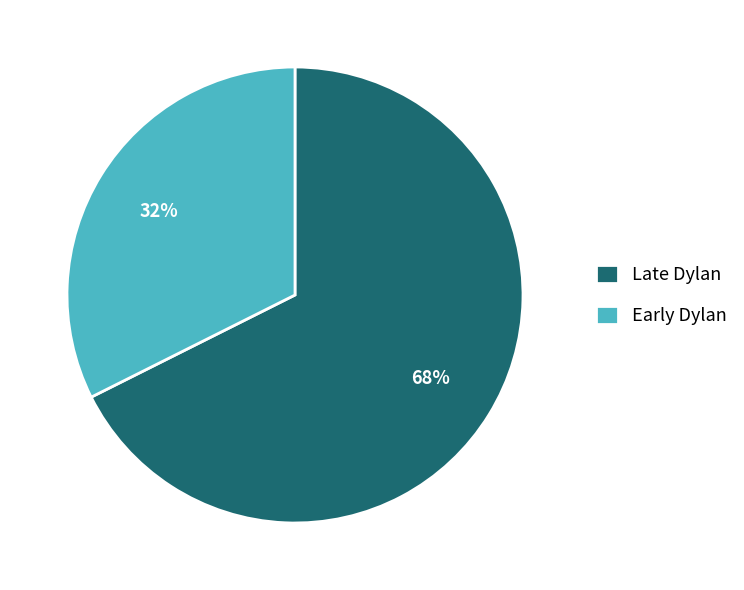

What percentage is the Early Dylan slice, to the nearest percent?

32%